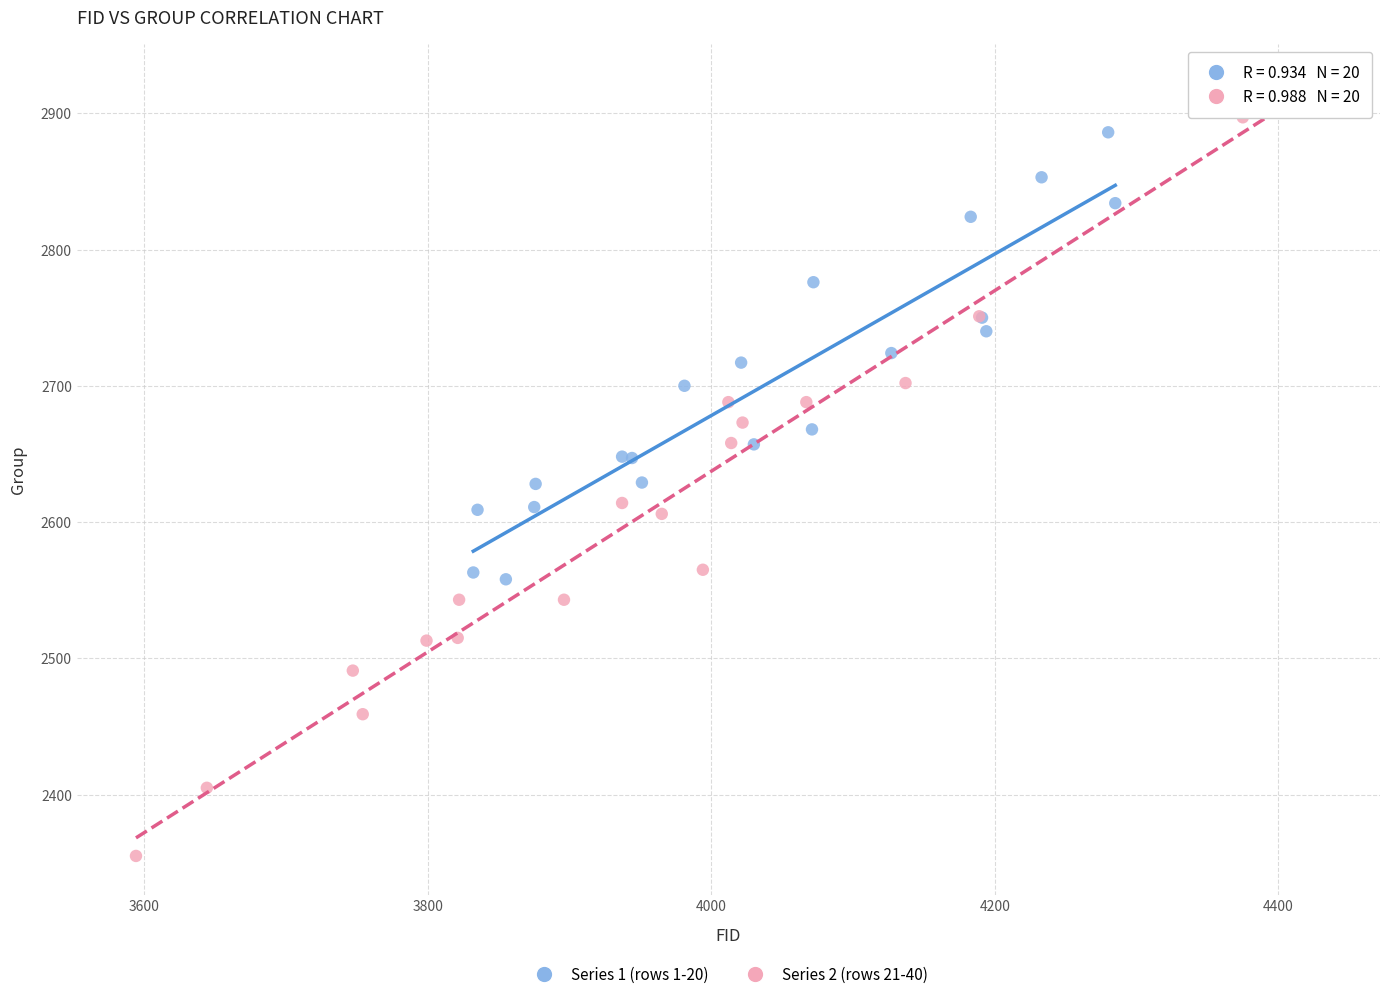

Which series has the widest spread of Y values?

Series 2 (rows 21-40)